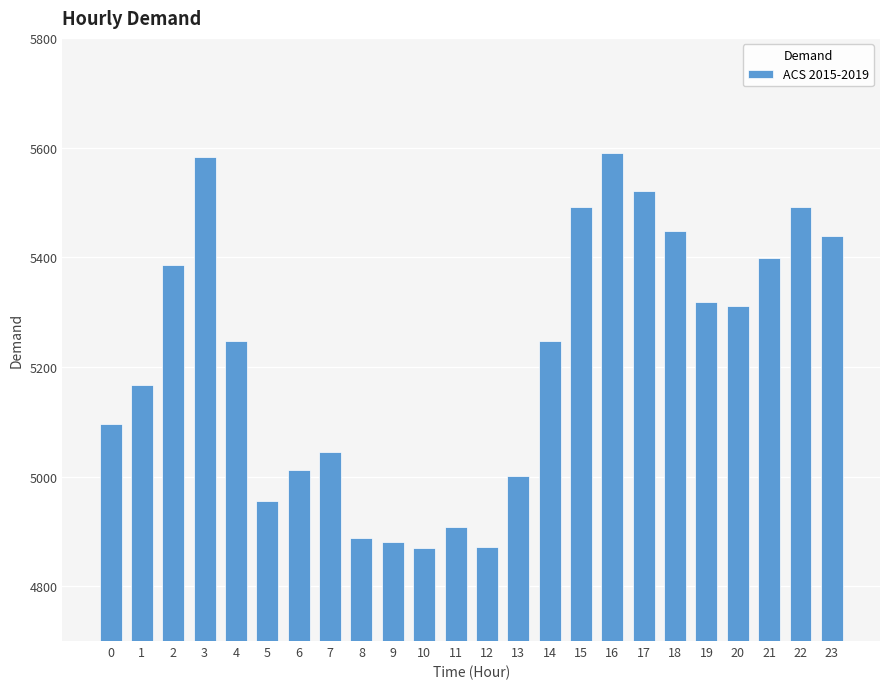

Count the number of data series in this chart.

1